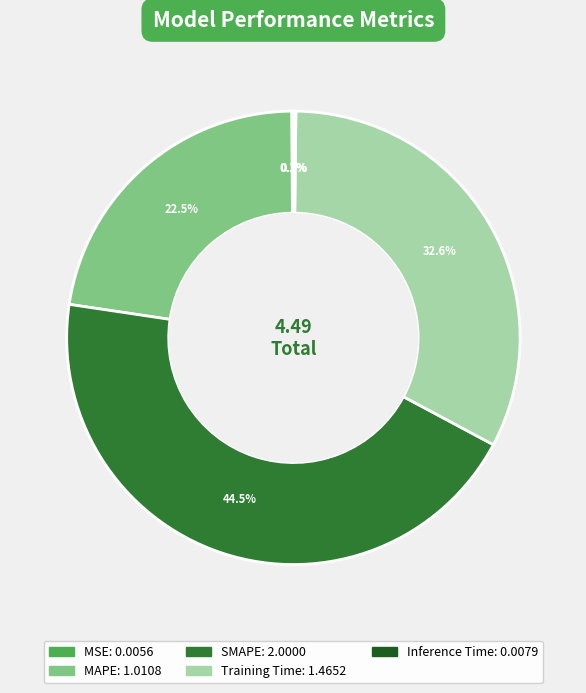

What portion of the pie excludes Training Time?

67.4%